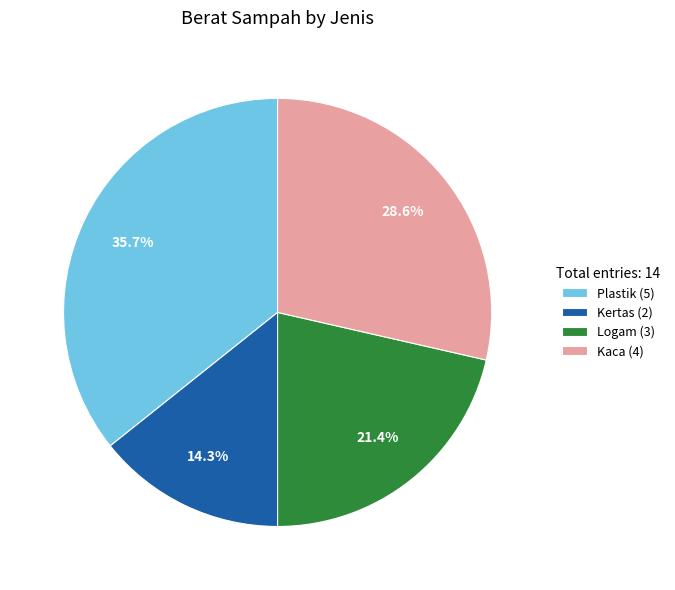

Does Kaca account for over 50% of the chart?

No